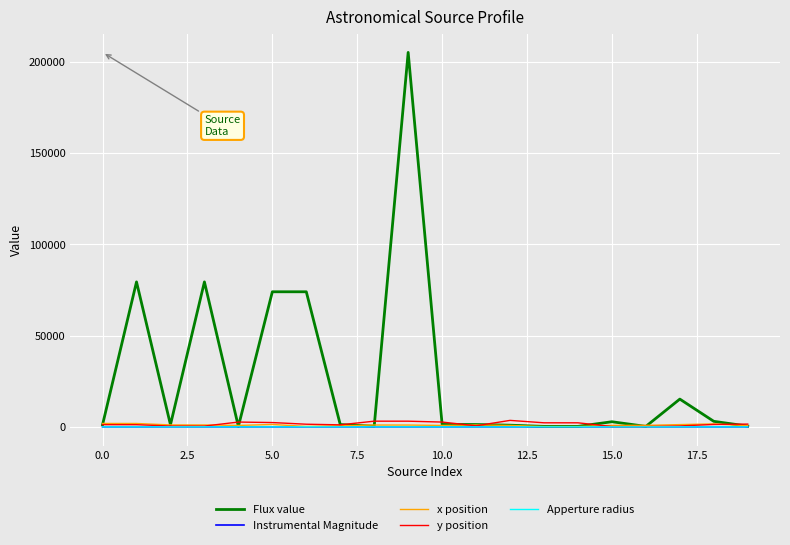

Which series has the largest total across all categories?

Flux value